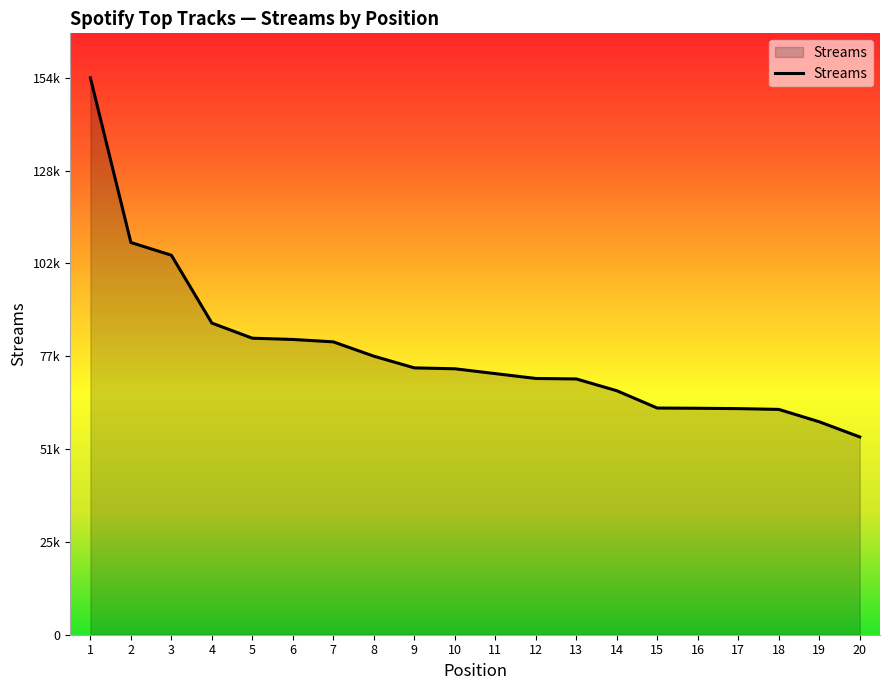

What is the value of the 14th point from the left?

67536